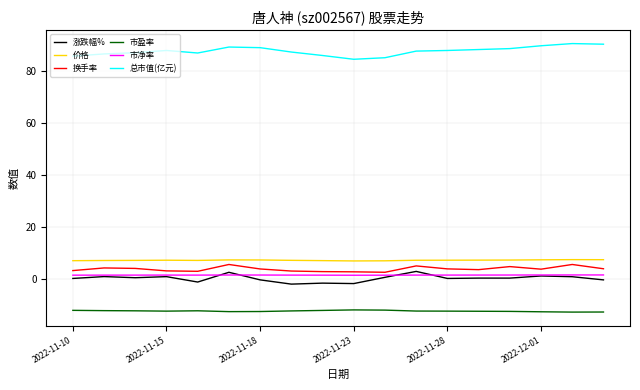

Which series has the largest total across all categories?

总市值(亿元)